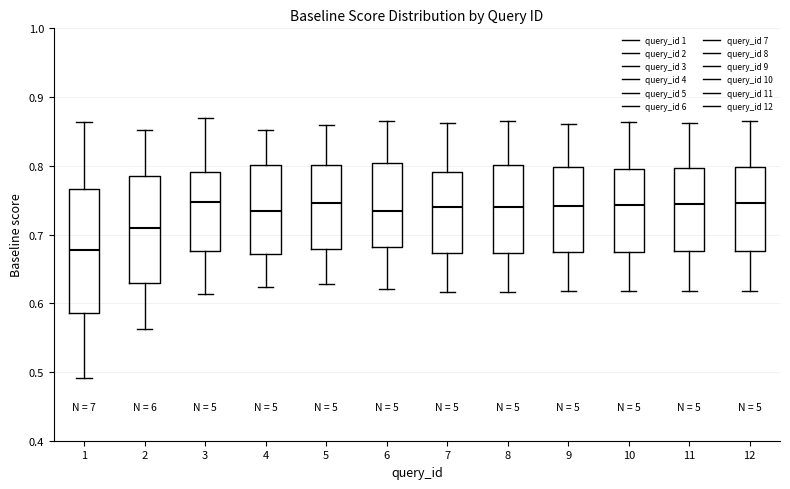

Where does the median line of the box at x = 4 sit on the y-axis? The values are not printed on the chart, so give them approximately, as read against the axis.

0.73